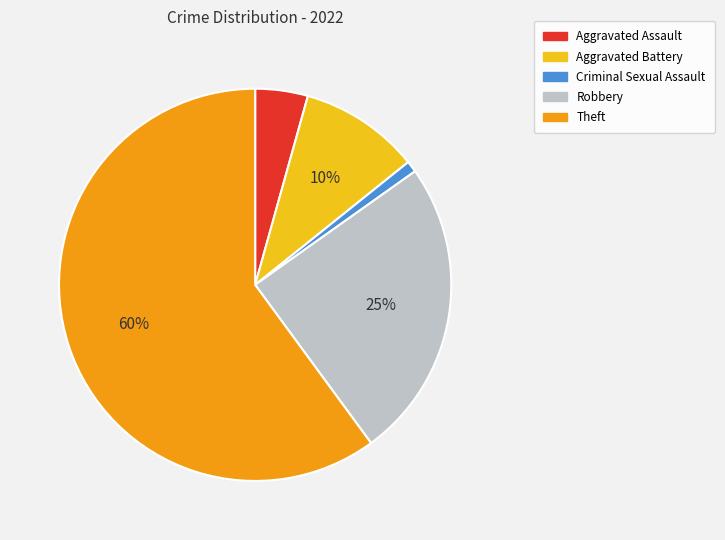

Rank the categories by value from lowest to highest.

Criminal Sexual Assault, Aggravated Assault, Aggravated Battery, Robbery, Theft